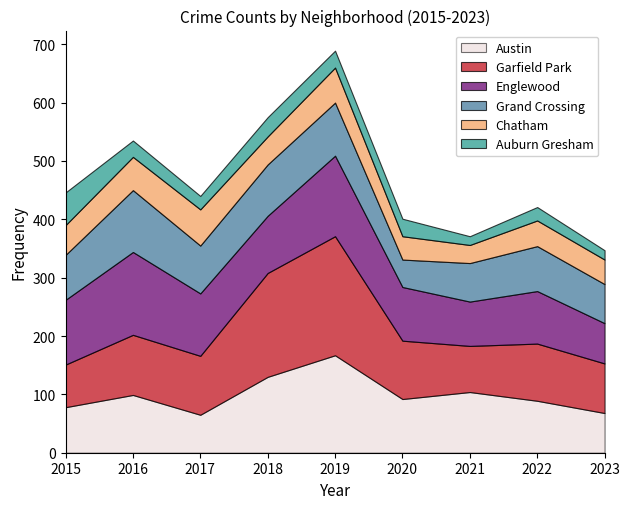

In Grand Crossing, how many points are higher than both neighbors (excluding endpoints)?

3